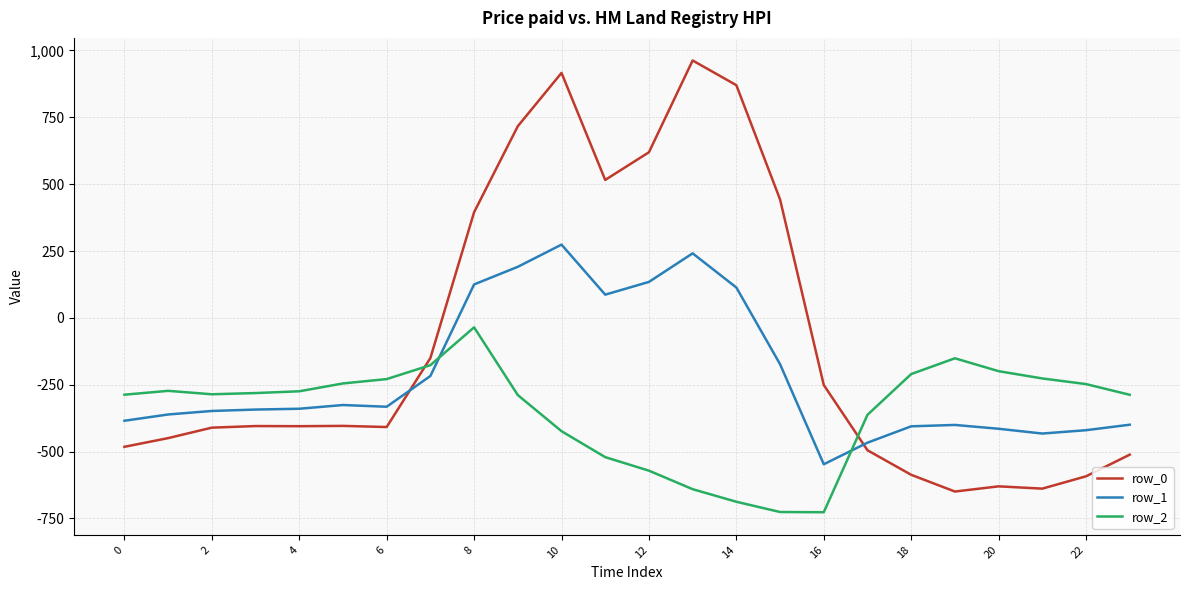

Which series has the largest range (max minus min)?

row_0